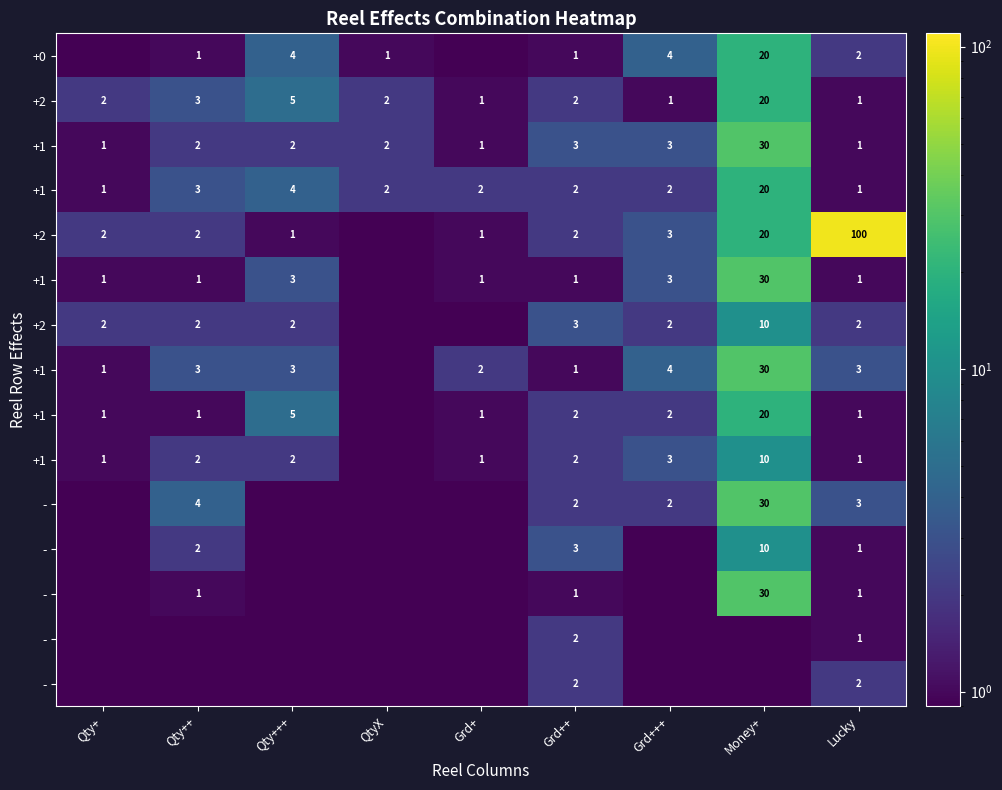

What is the greatest value displayed?

100.0